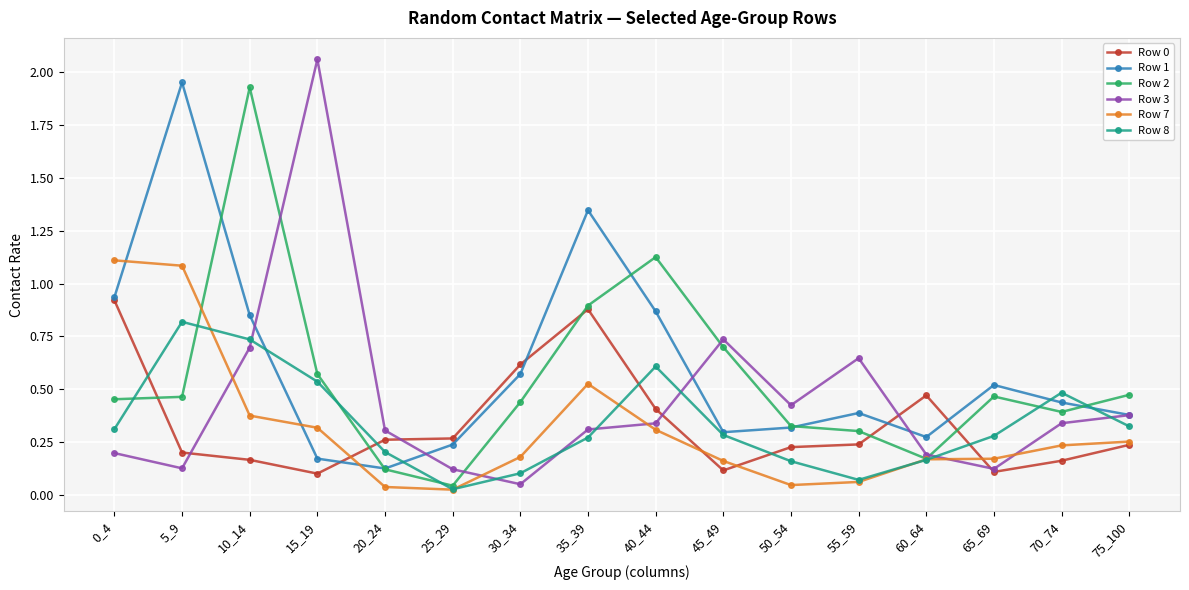

Which category has the lowest value in the Row 8 series?

25_29